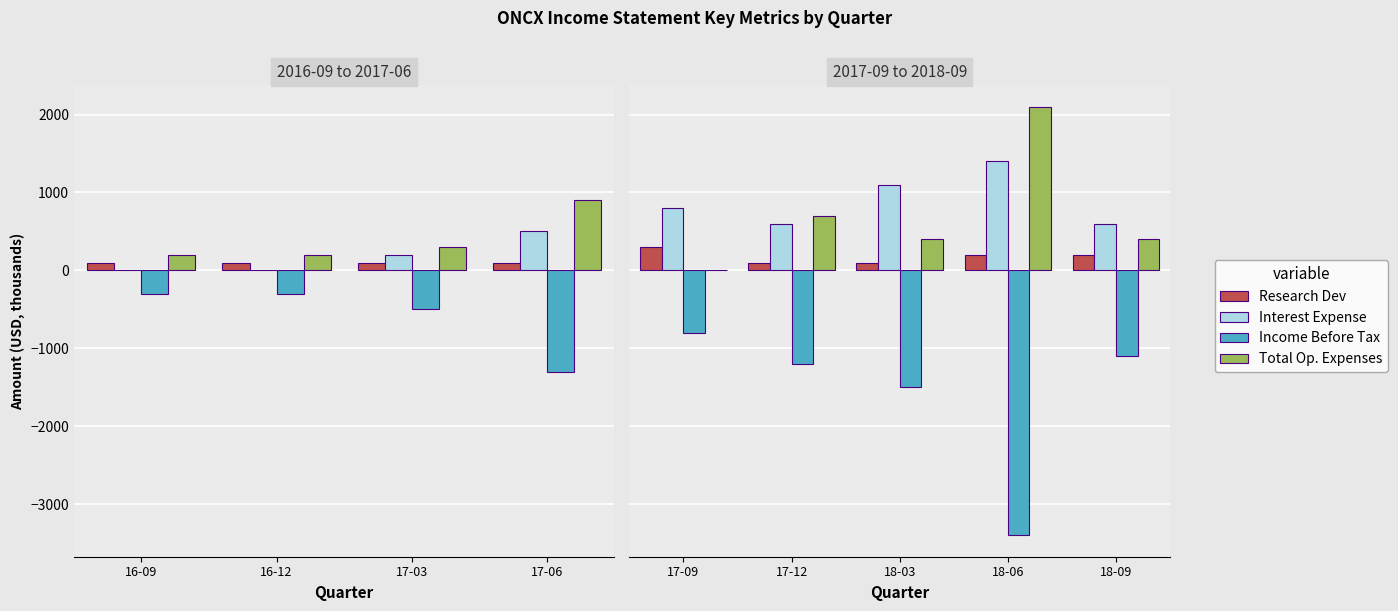

Count the Interest Expense values in the range 600 to 1100.

4